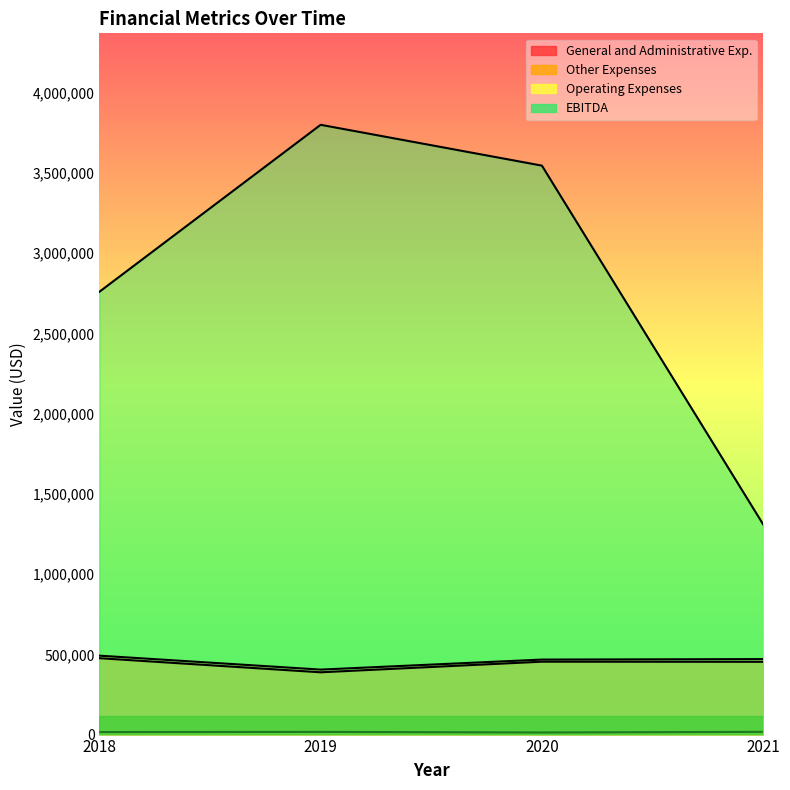

At how many categories does at least one series exceed 1751746?

3